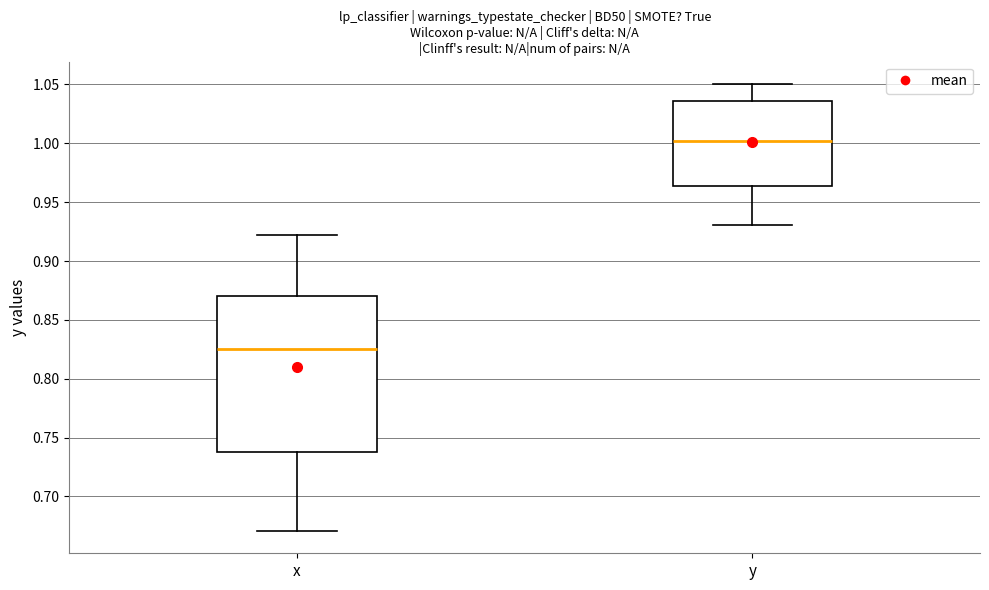

Which box has the lowest median line?

x